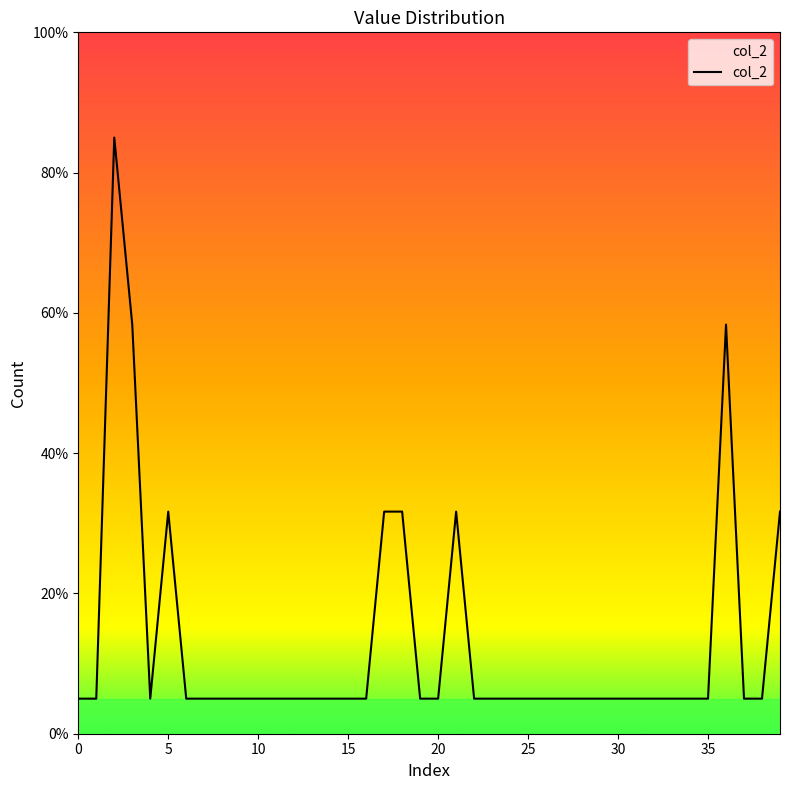

Does the chart display data point markers on the line(s)?

No